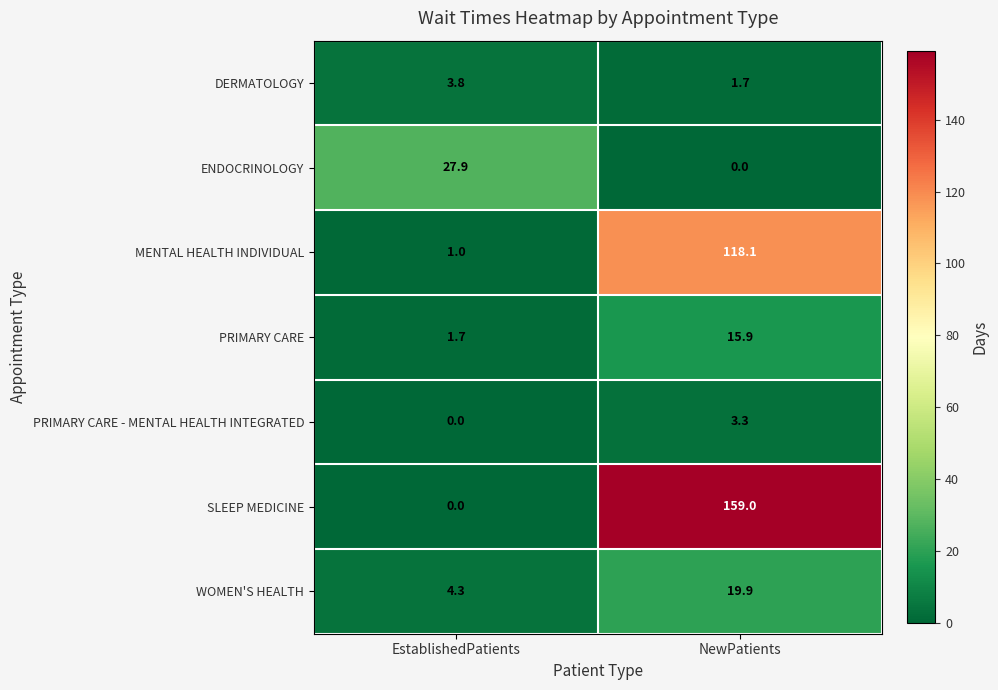

True or false: PRIMARY CARE - MENTAL HEALTH INTEGRATED has a value of -1.8 at EstablishedPatients.

False